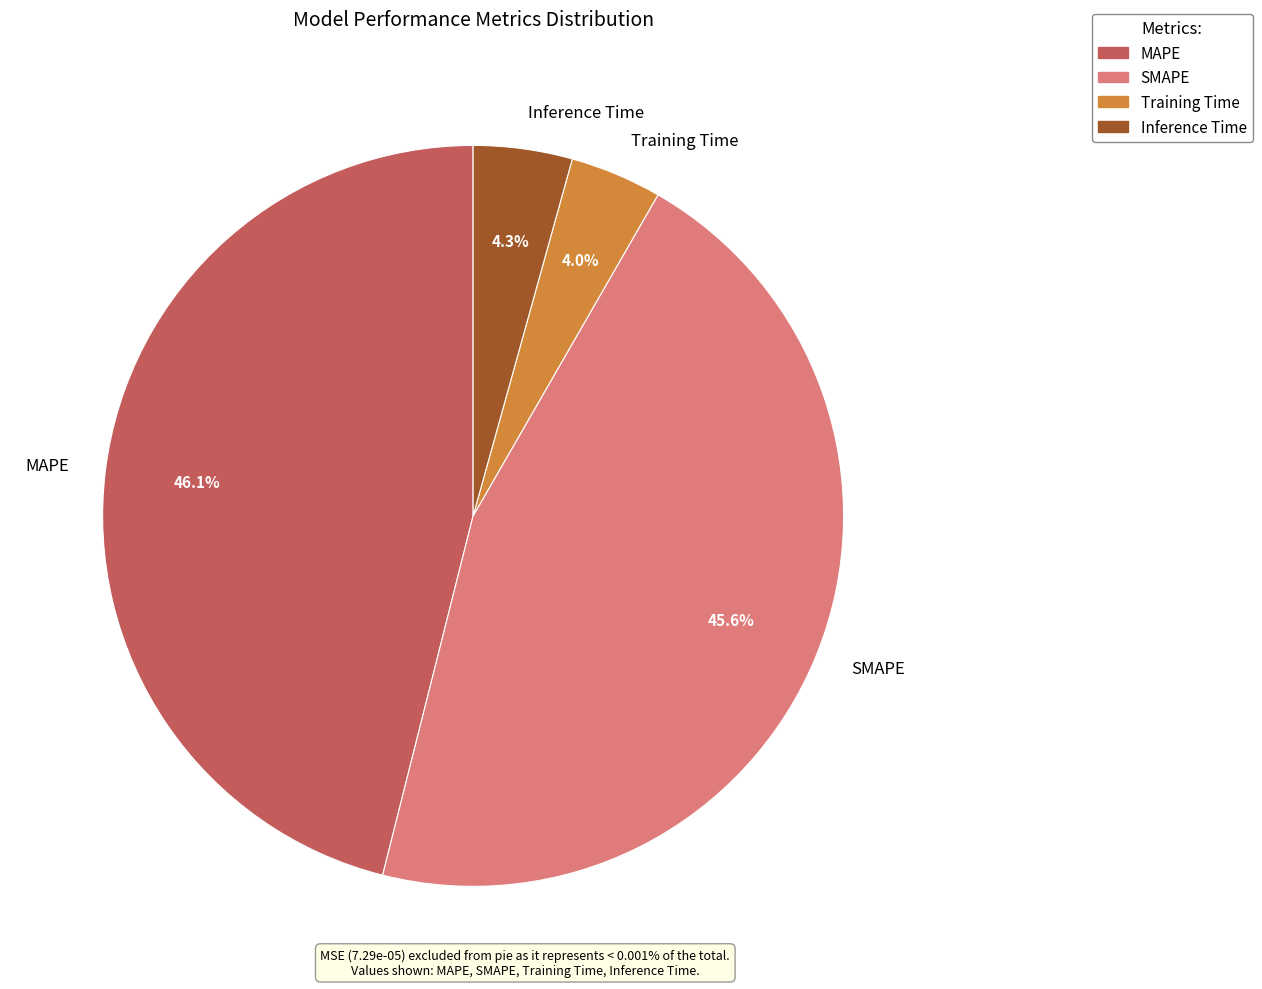

To the nearest percent, what is the average slice percentage?

25%